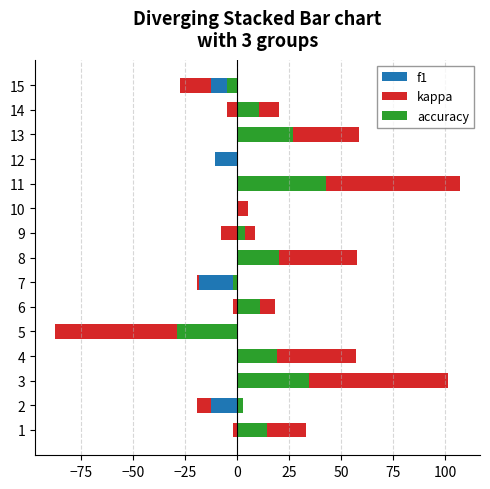

What are all the series names shown in the legend?

f1, kappa, accuracy